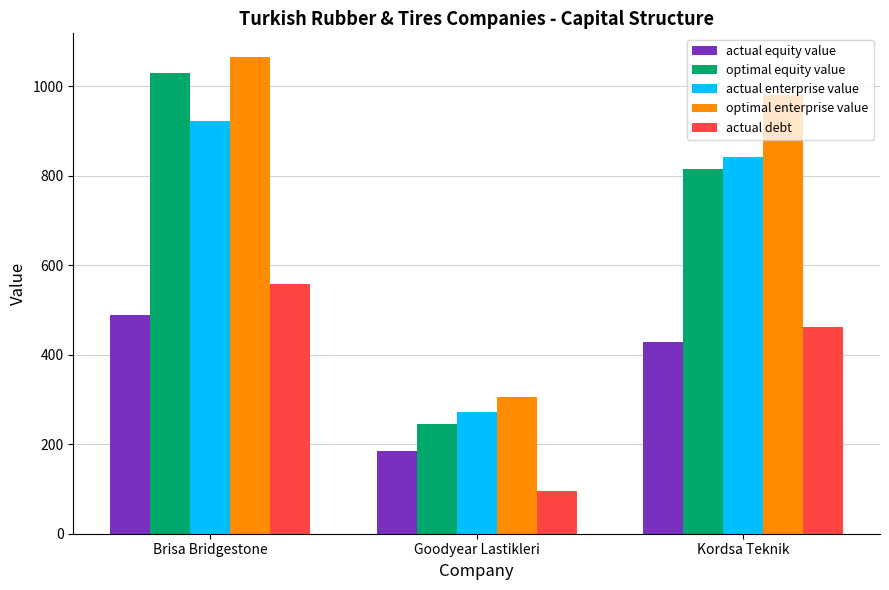

What is the spread (max minus min) of values at Kordsa Teknik?

552.1